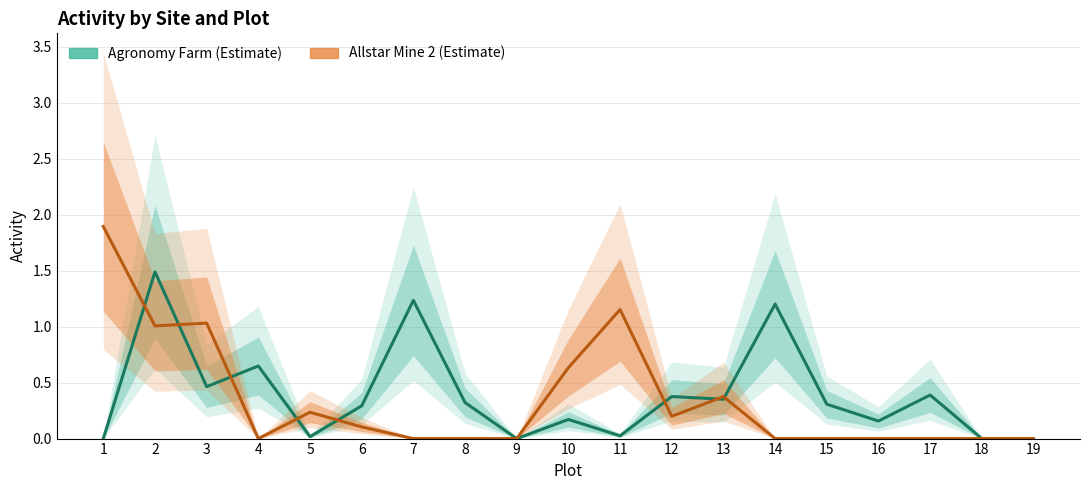

Between which two adjacent categories do Allstar Mine 2 and Agronomy Farm first intersect?

1 and 2